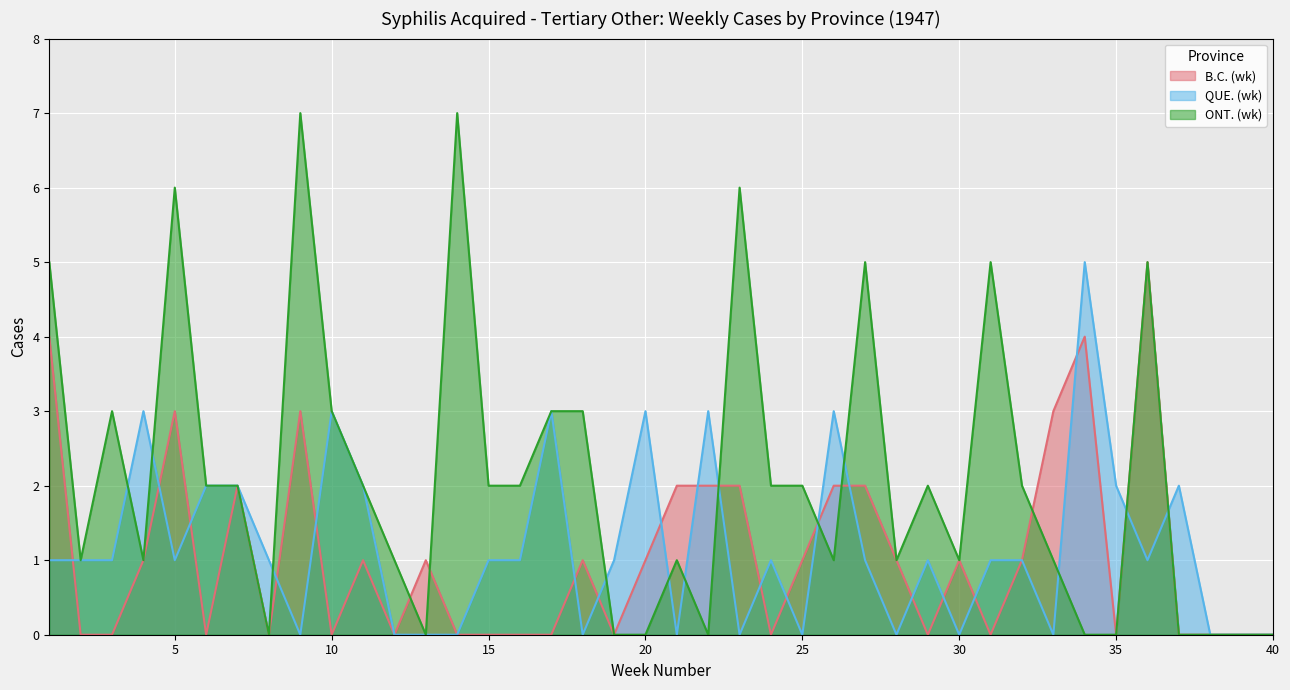

The value of B.C. (wk) at 12 is -3. True or false?

False